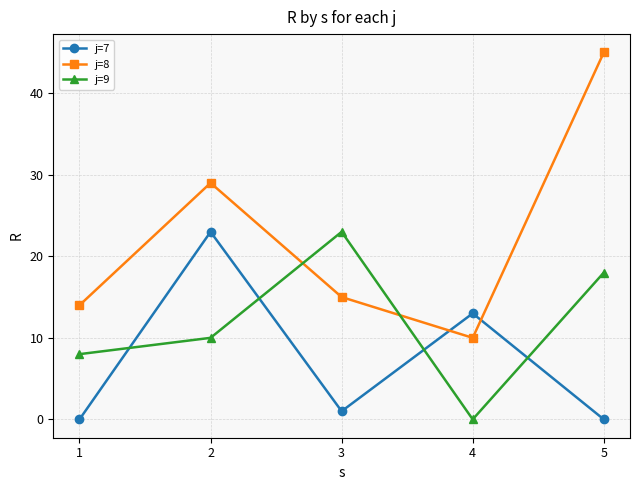

Is this an area chart (filled region under the line)?

No